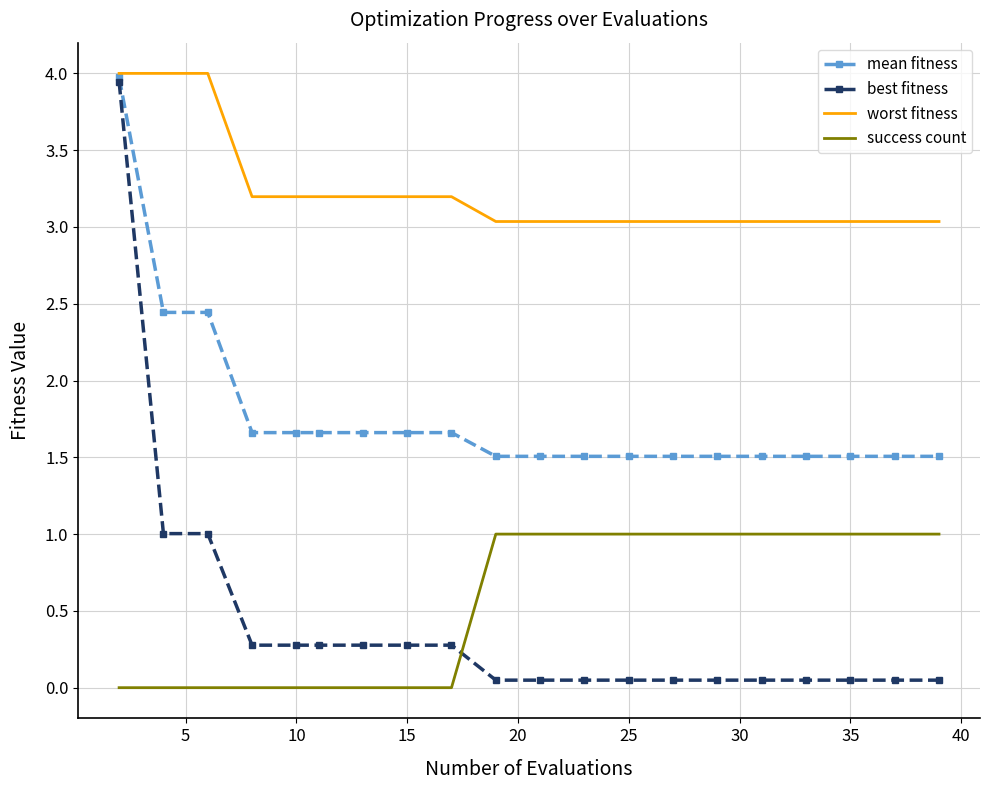

True or false: success count and worst fitness cross at least once.

False